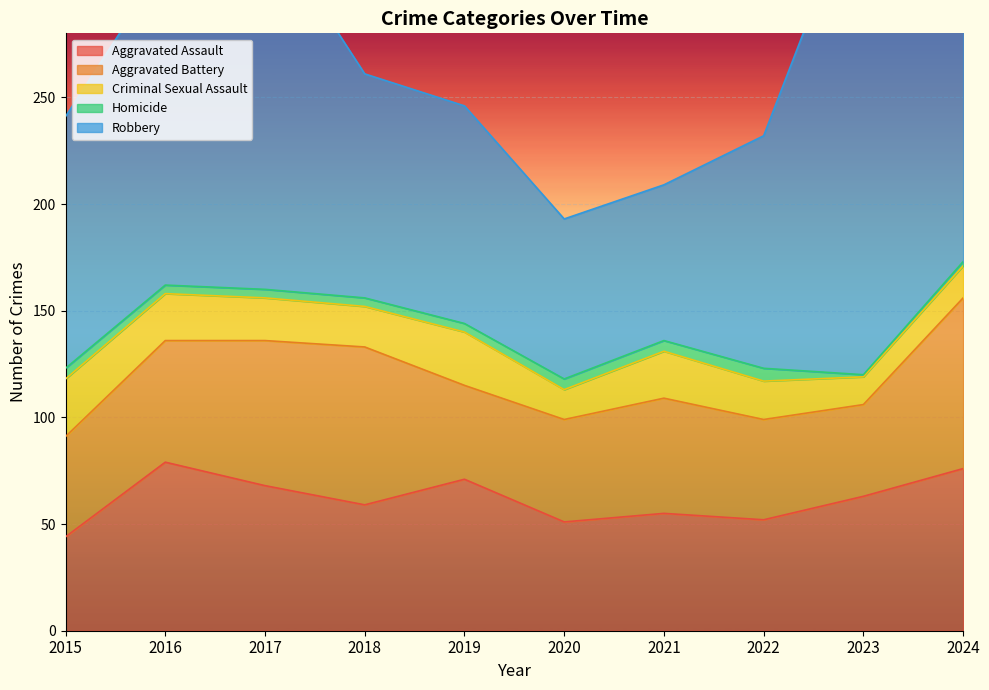

Reading right to left, extract all data points from this chart.

Aggravated Assault: 76	63	52	55	51	71	59	68	79	44
Aggravated Battery: 80	43	47	54	48	44	74	68	57	47
Criminal Sexual Assault: 15	13	18	22	14	25	19	20	22	27
Homicide: 2	1	6	5	5	4	4	4	4	5
Robbery: 128	233	109	73	75	102	105	173	151	118